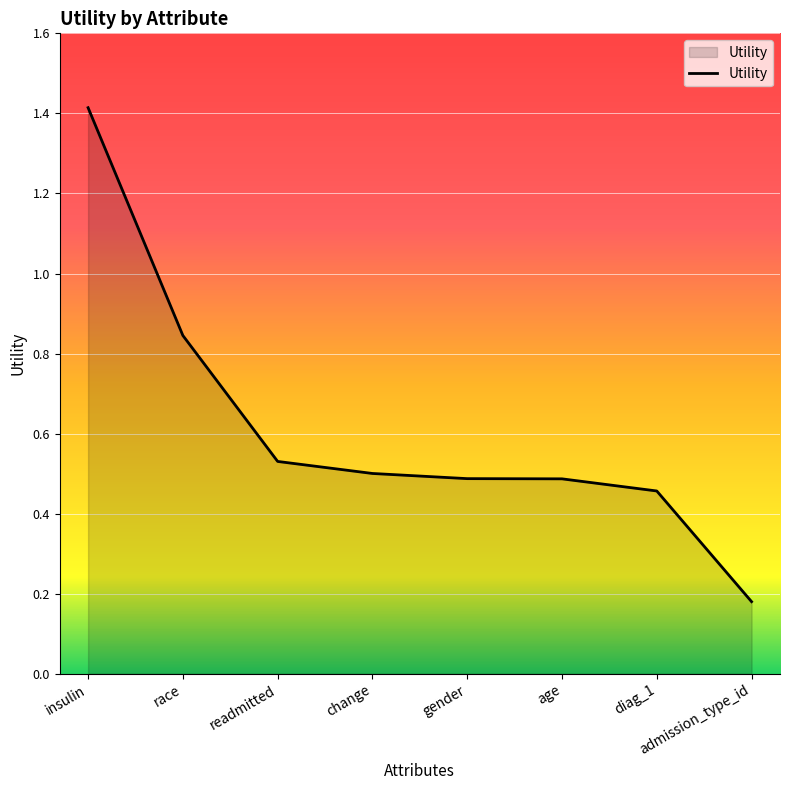

What position from the right is change?

5